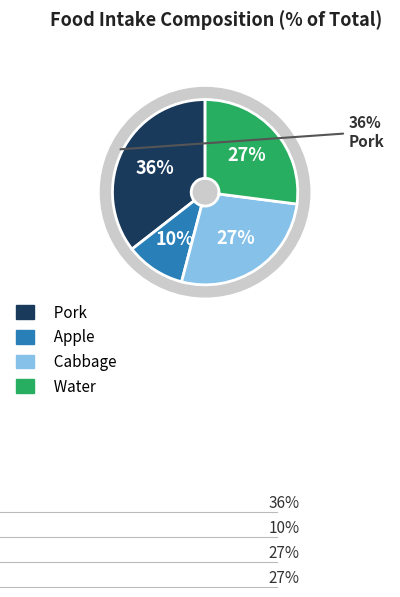

Between pork and water, which is larger?

pork